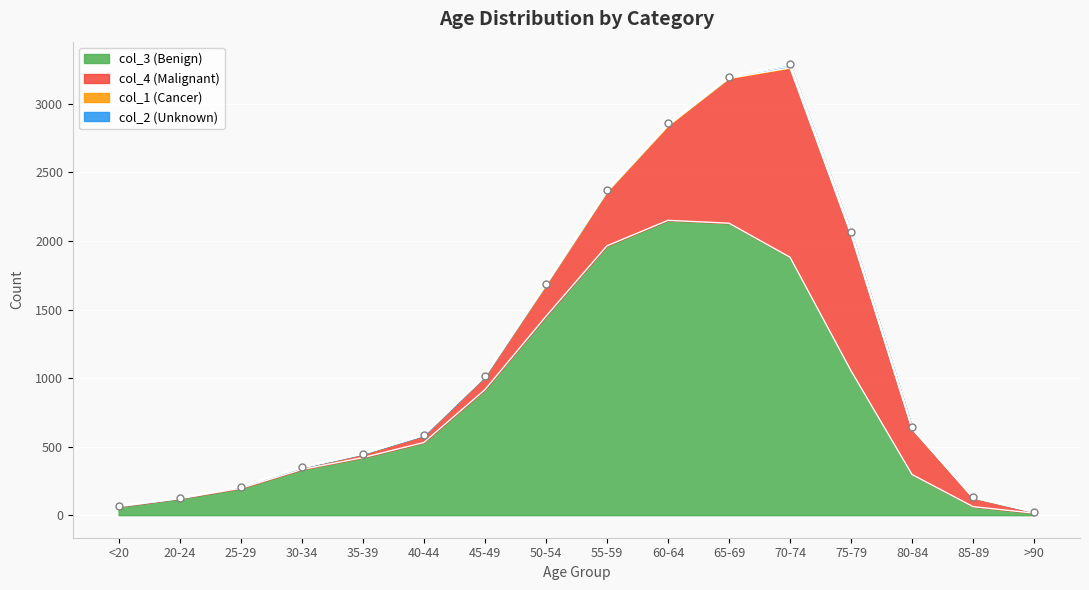

Which category has the highest value across all series?

60-64